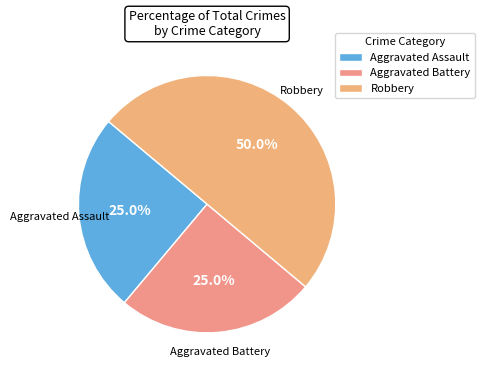

Is it true that Aggravated Assault is 19% of the pie?

False